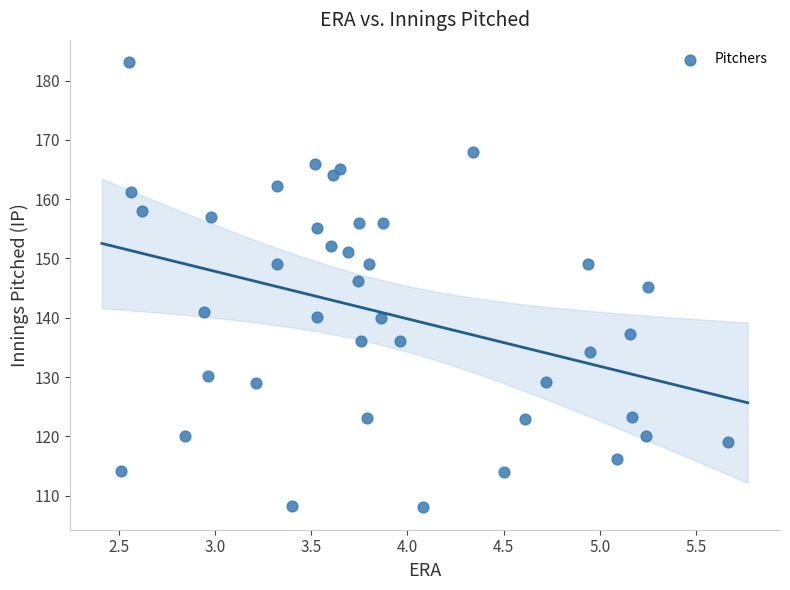

What is the range of X values (max minus min)?

3.2